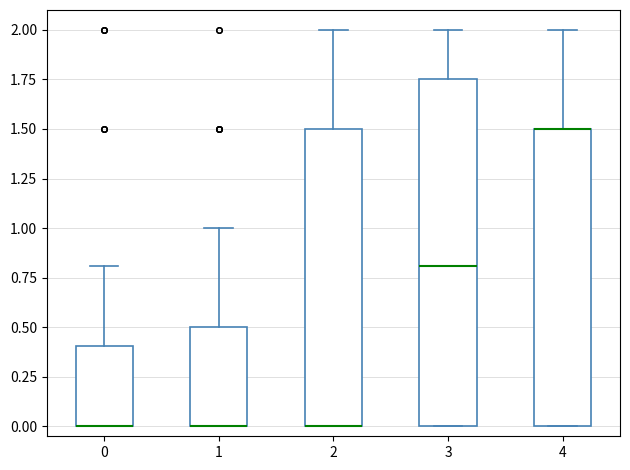

Reading left to right, read every box against the y-axis: the position of its median line, the range the box covers, and the ends of its whiskers. The values are not printed on the chart, so give them approximately, as read against the axis.

0: median 0.00 (drawn on the box's lower edge), box 0.00 to 0.40, whiskers 0.00 to 0.80
1: median 0.00 (drawn on the box's lower edge), box 0.00 to 0.50, whiskers 0.00 to 1.00
2: median 0.00 (drawn on the box's lower edge), box 0.00 to 1.50, whiskers 0.00 to 2.00
3: median 0.80, box 0.00 to 1.75, whiskers 0.00 to 2.00
4: median 1.50 (drawn on the box's upper edge), box 0.00 to 1.50, whiskers 0.00 to 2.00